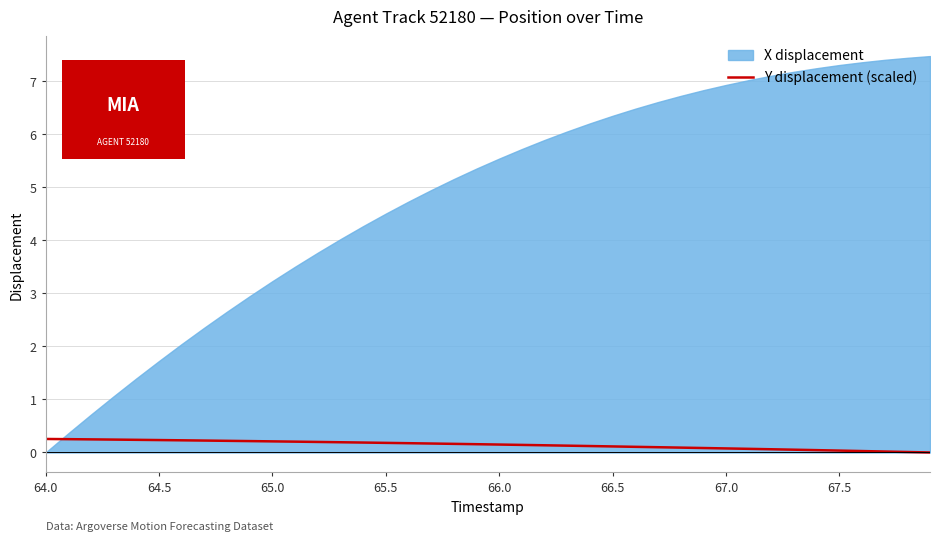

What is the average value?

0.1